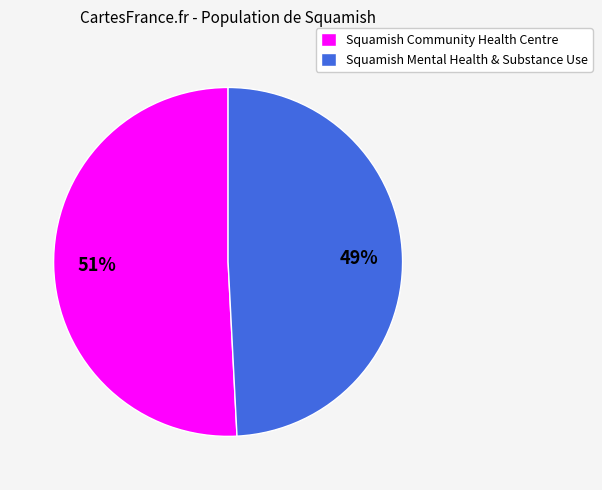

Is Squamish Community Health Centre the majority of the pie?

Yes